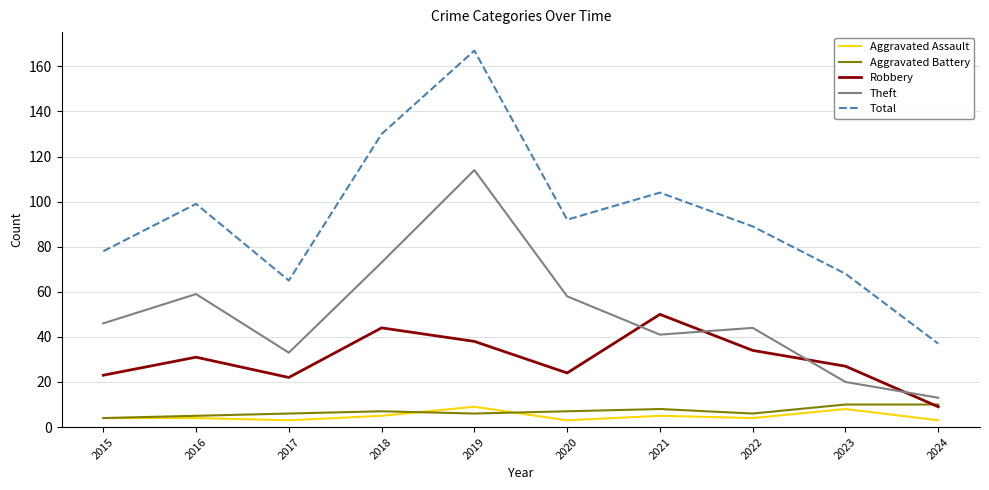

What is the highest value of the Aggravated Battery series?

10